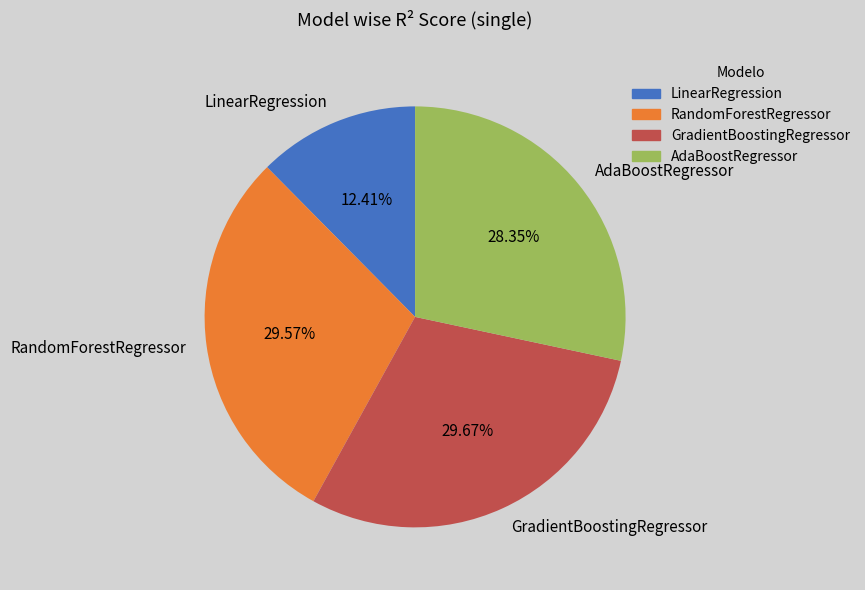

Is there any slice that represents more than half of the pie?

No